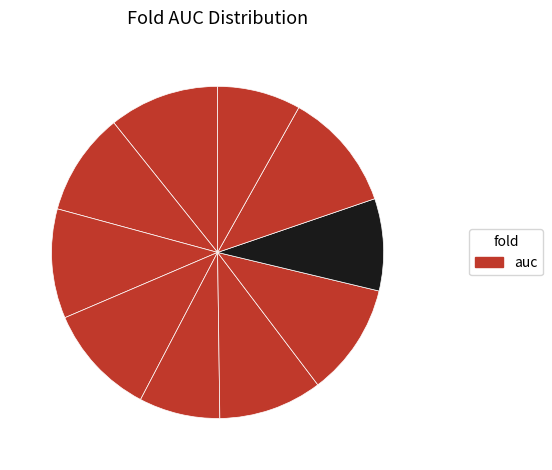

How many segments does this pie chart have?

10